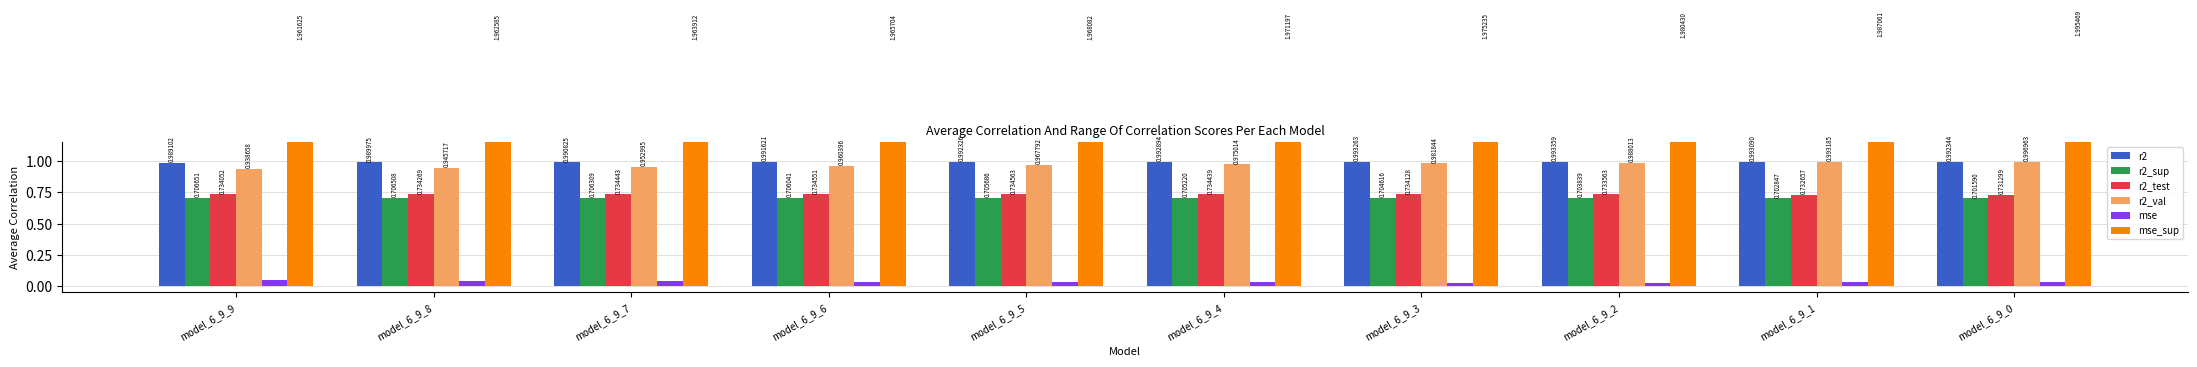

List the labels in order of r2_sup value, largest first.

model_6_9_9, model_6_9_8, model_6_9_7, model_6_9_6, model_6_9_5, model_6_9_4, model_6_9_3, model_6_9_2, model_6_9_1, model_6_9_0